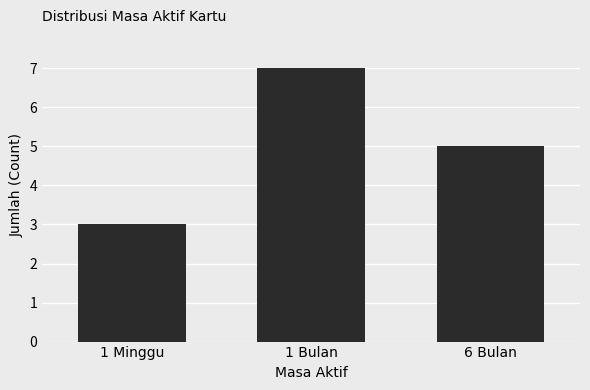

The value at 6 Bulan is 2. True or false?

False